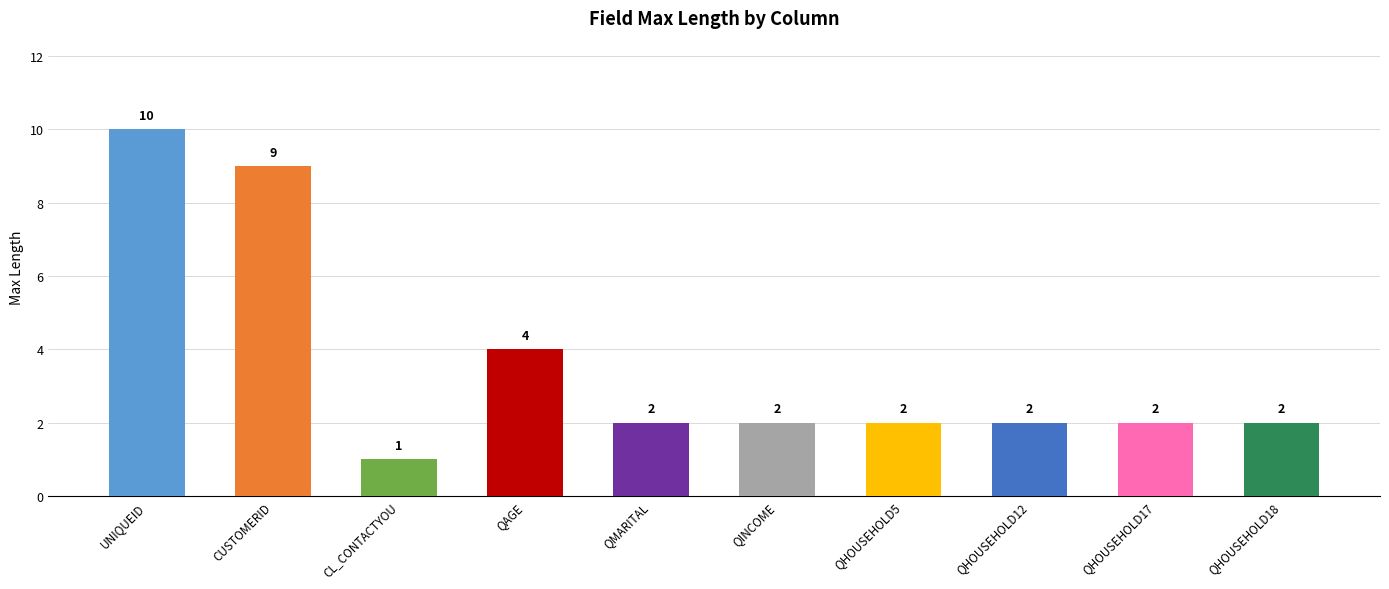

Where is the data nearest to the value 5?

QAGE